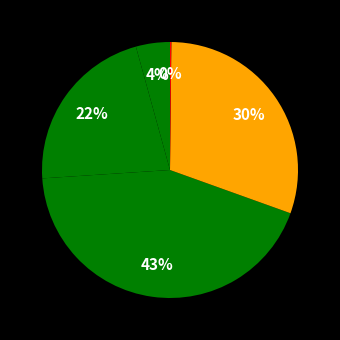

Which slice is the smallest?

Inference Time